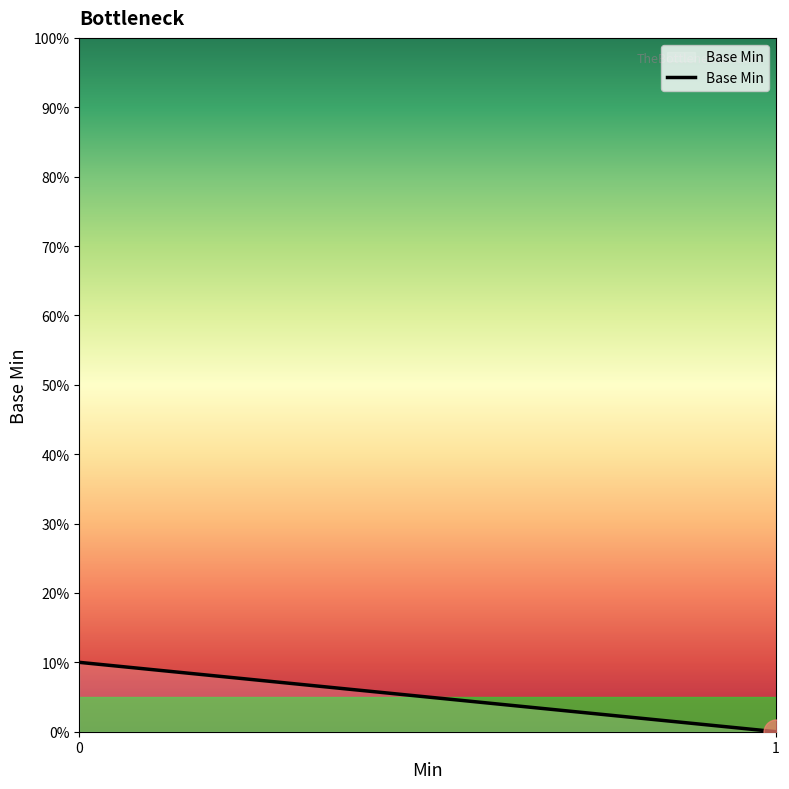

Does the chart have visible grid lines?

No